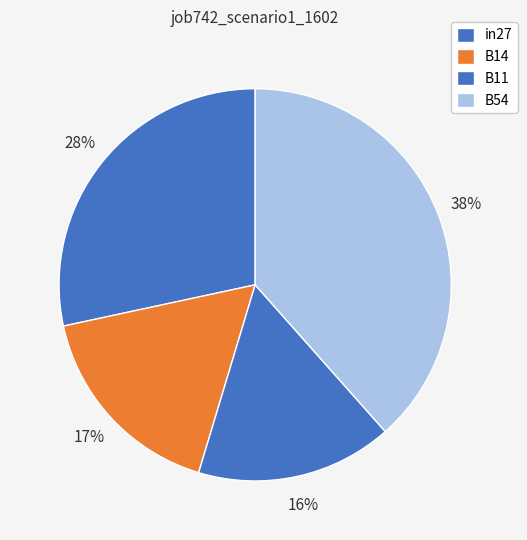

How many segments does this pie chart have?

4